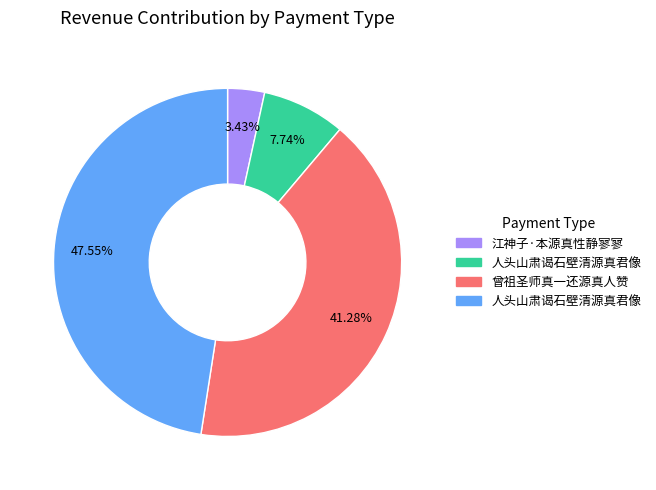

To the nearest percent, what is the average slice percentage?

25%